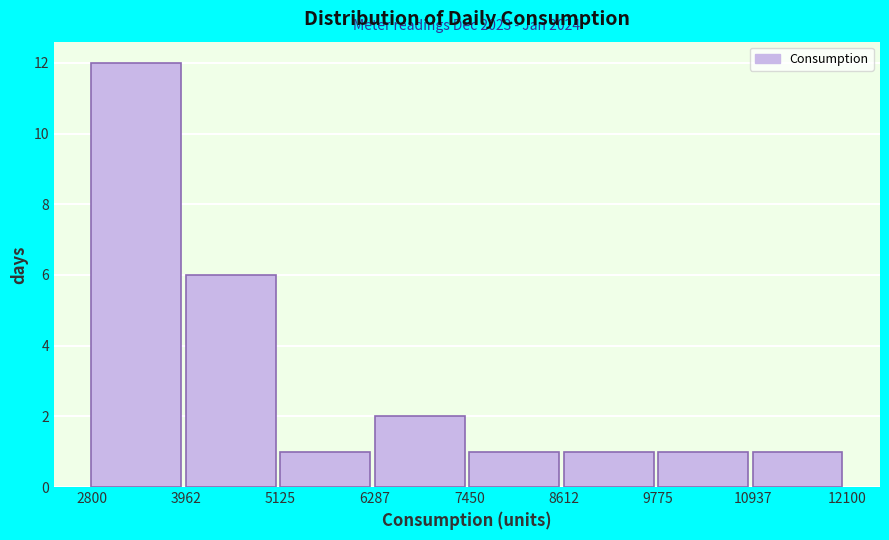

Over which range of the x-axis is the bar tallest?

2800 to 3962